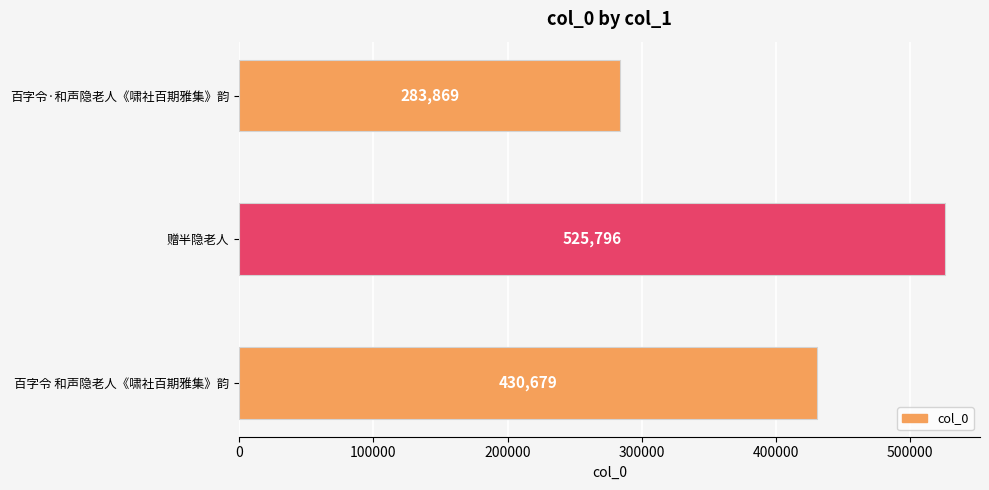

Count the number of data series in this chart.

1